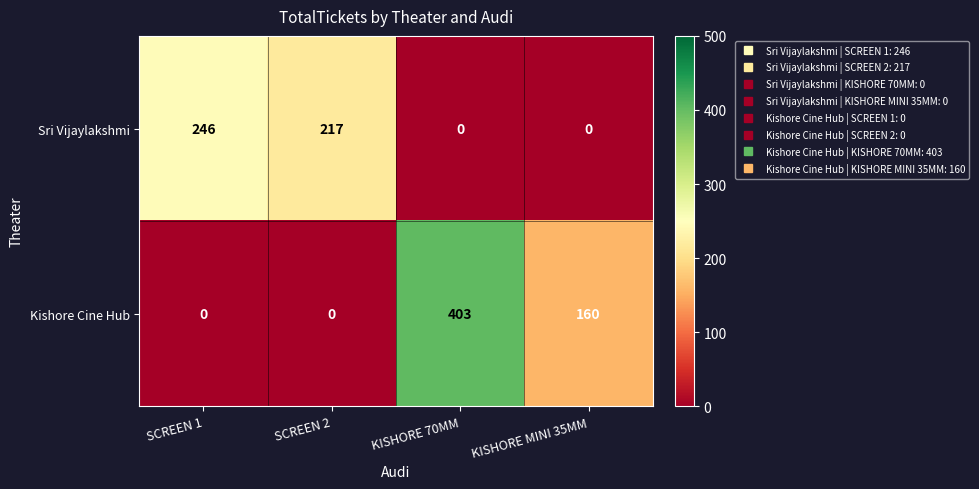

At which category does the chart reach its peak across all series?

KISHORE 70MM